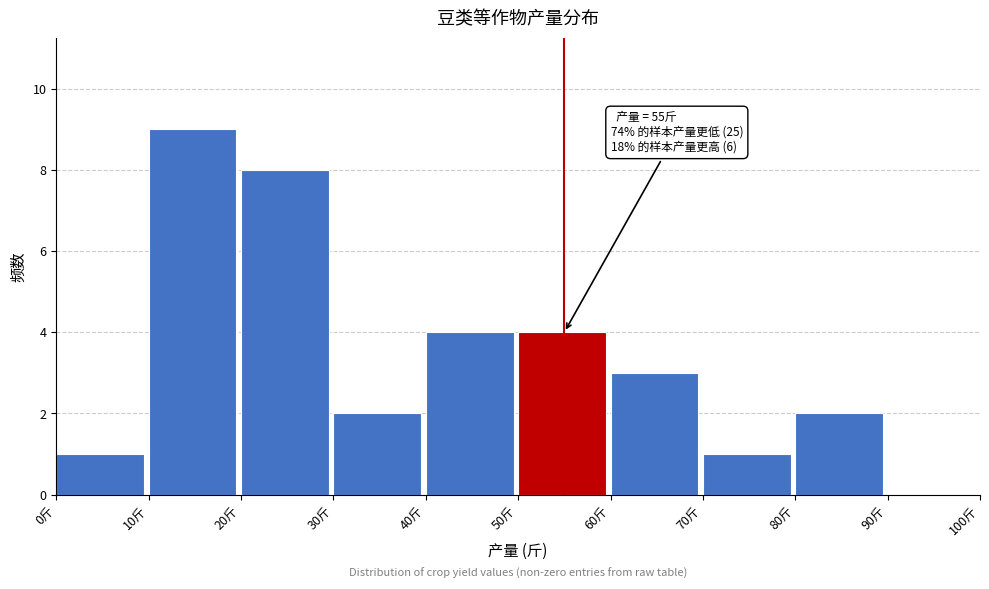

Over which range of the x-axis is the bar tallest?

10 to 20